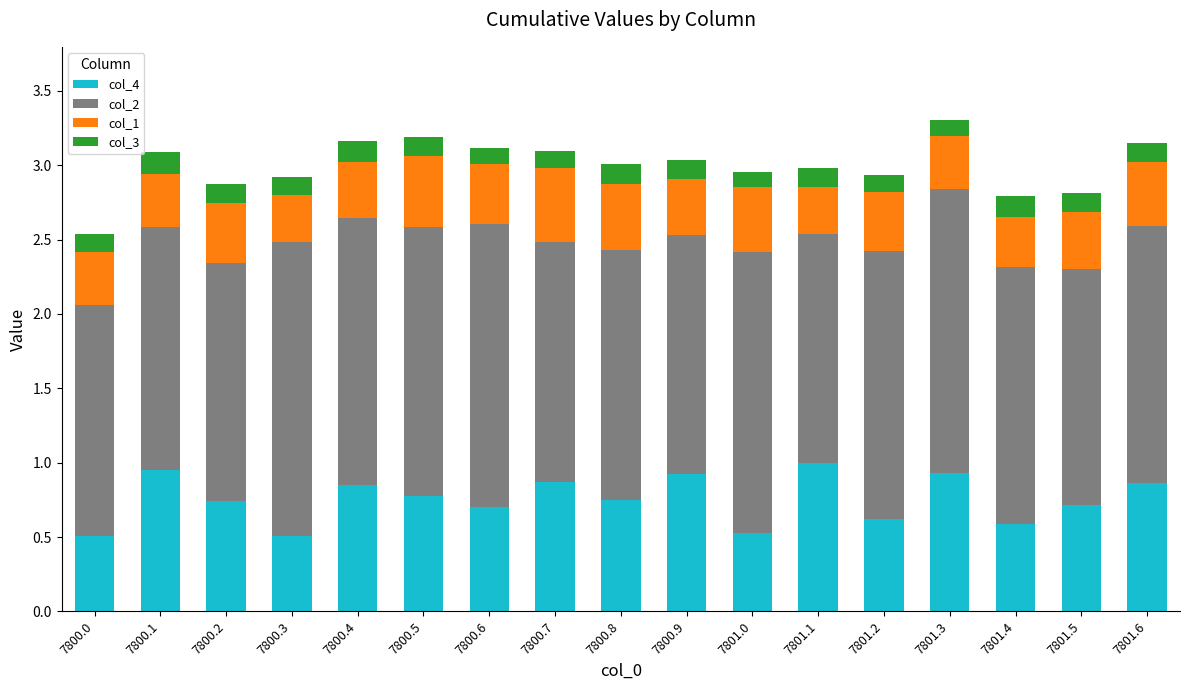

What is the total value across all series at 7801.6?

3.2